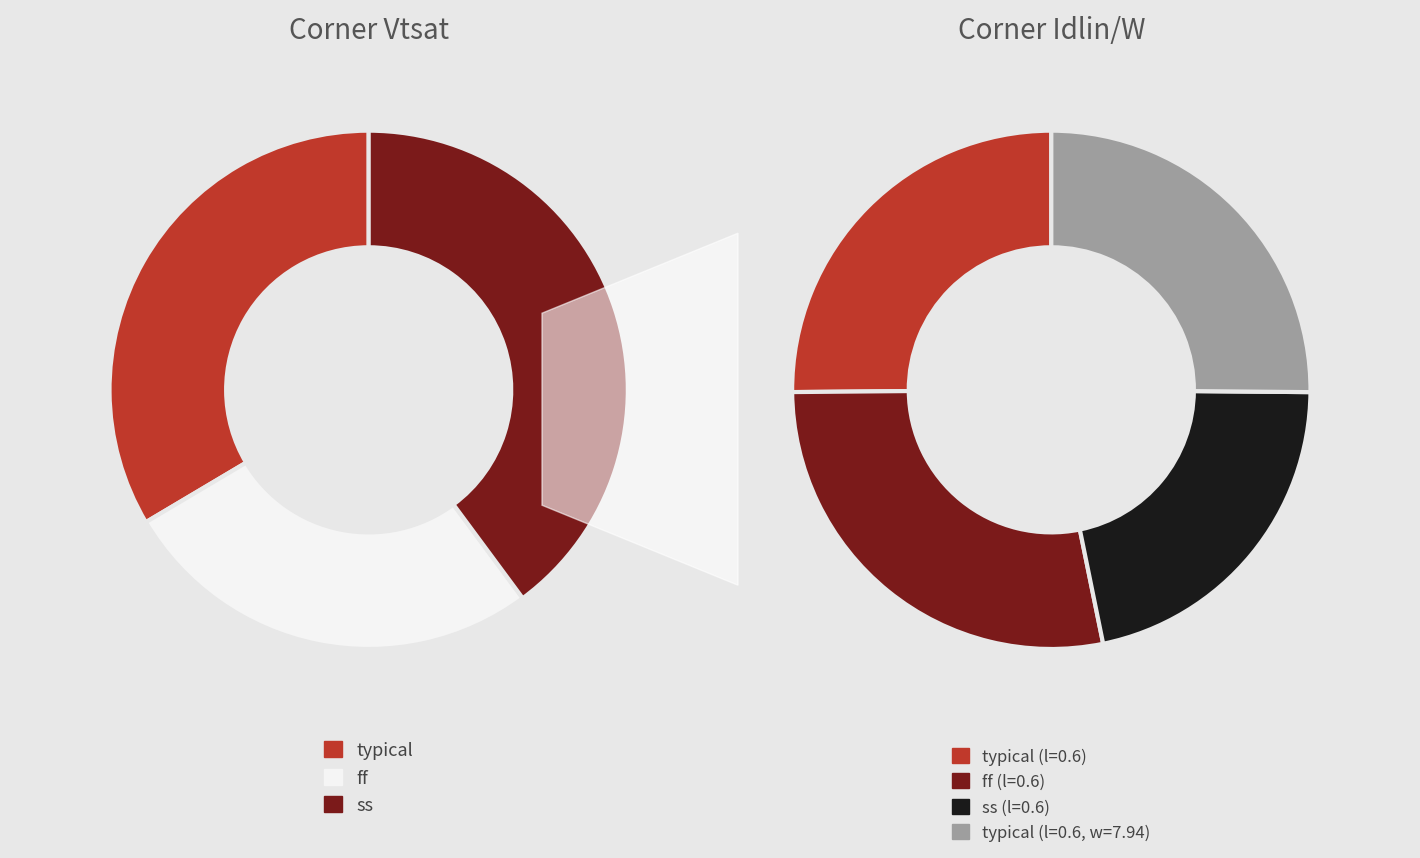

How much of the chart is everything except ss?

60.1%